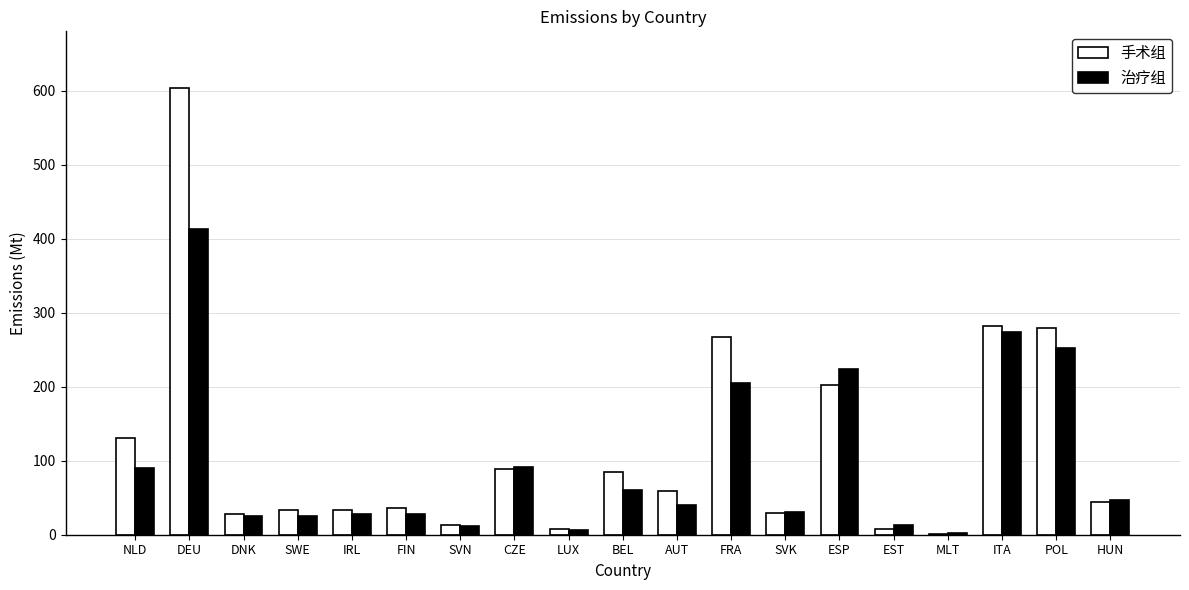

Is the value of 治疗组 at DEU greater than the value of 手术组 at AUT?

Yes